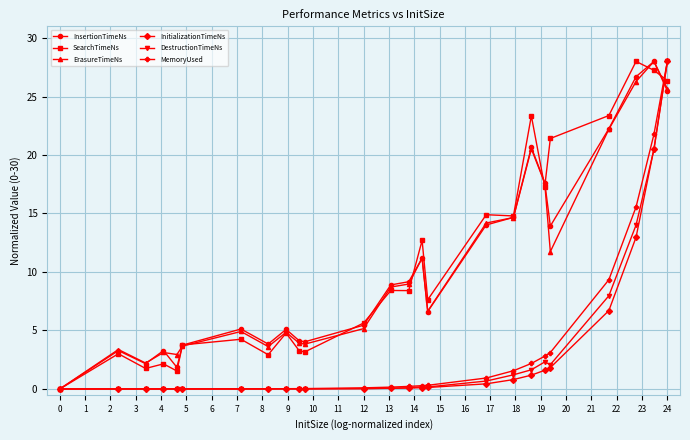

How many distinct data groups are displayed?

6